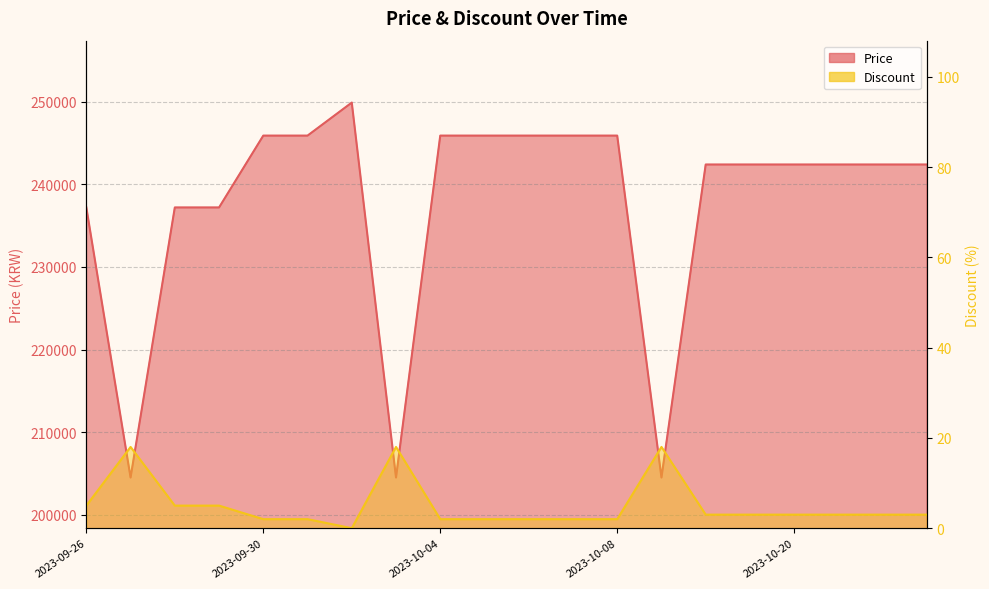

At how many categories does at least one series exceed 42721?

20